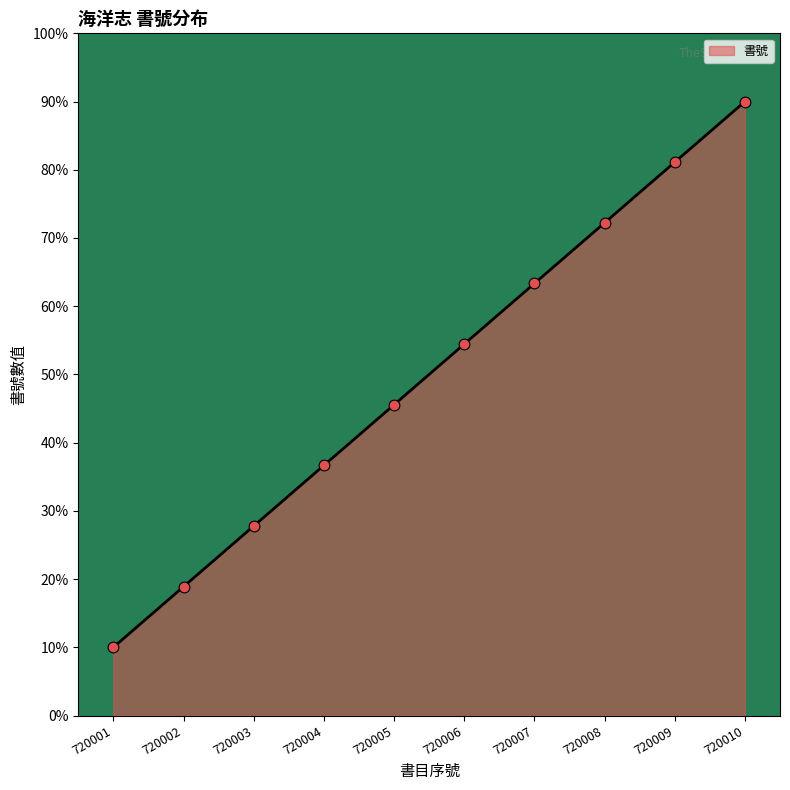

What is the change in value from 720003 to 720008?

+44.4